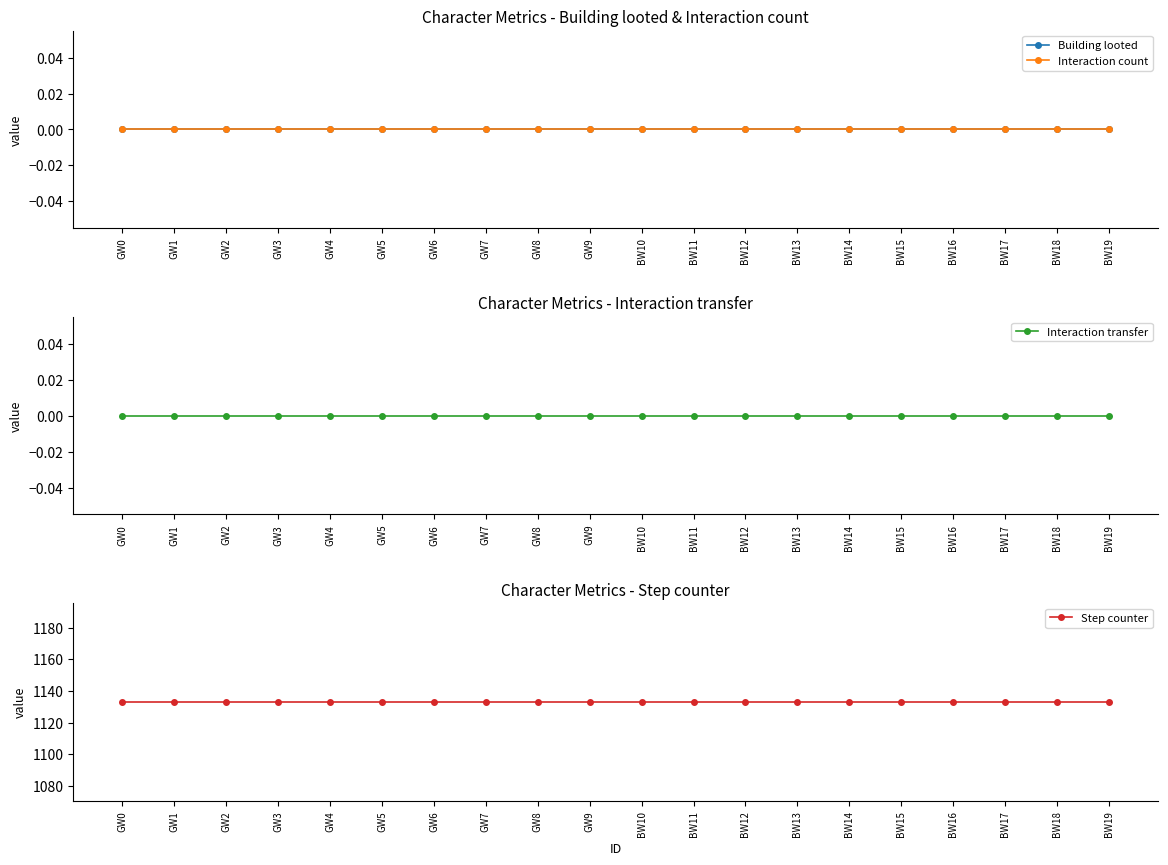

Between GW3 and BW17, which is larger?

GW3